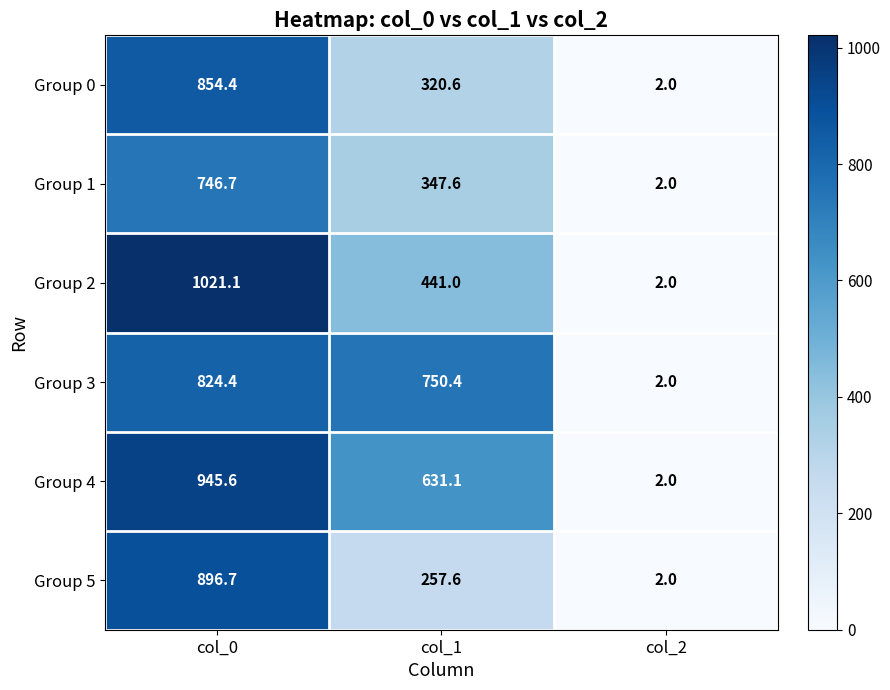

Count the number of data series in this chart.

6